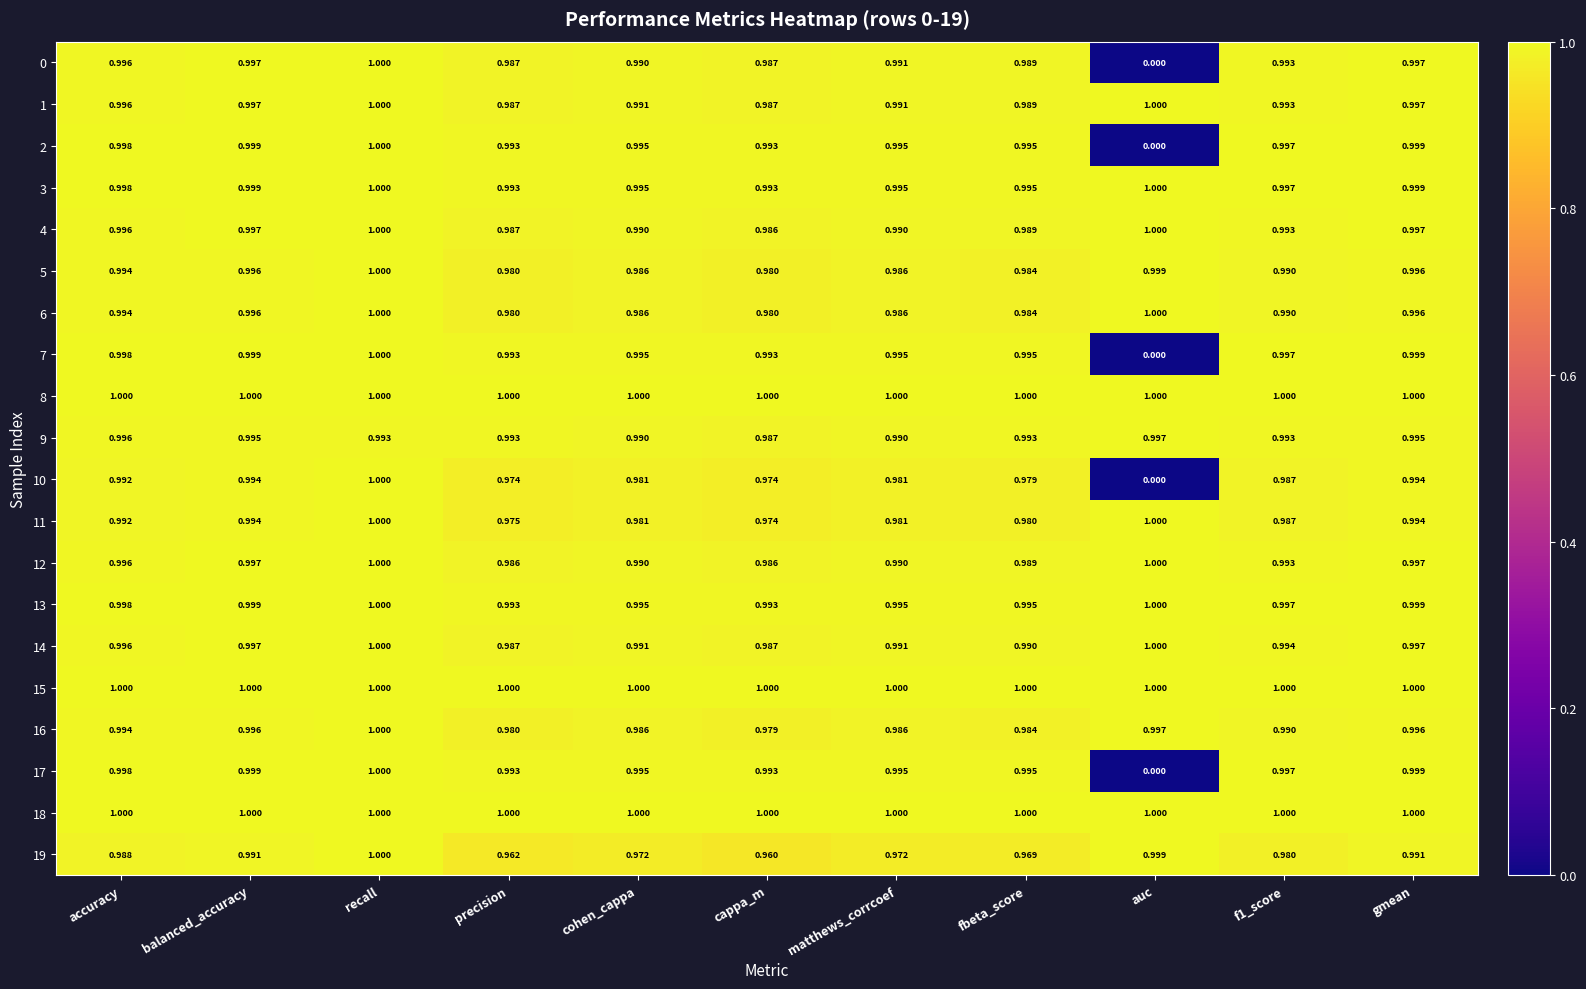

At which category is the sum across all series the highest?

recall